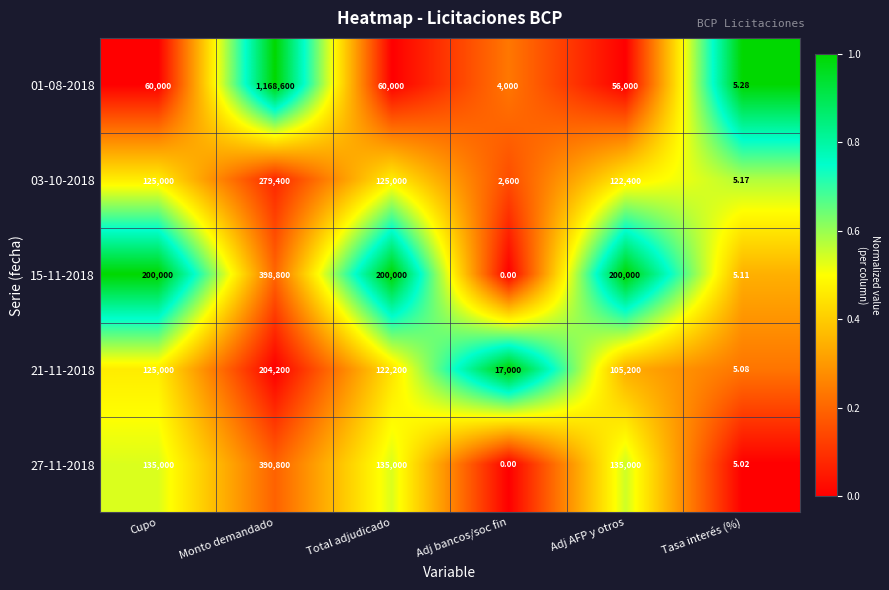

Which category has the lowest value across all series?

Adj bancos/soc fin